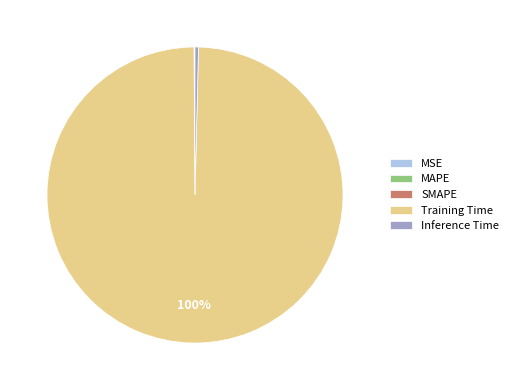

Combined, do Inference Time and Training Time account for over 50%?

Yes